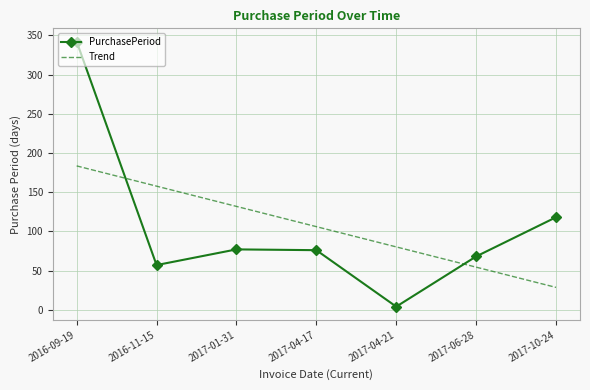

What is the minimum value for PurchasePeriod?

4.0